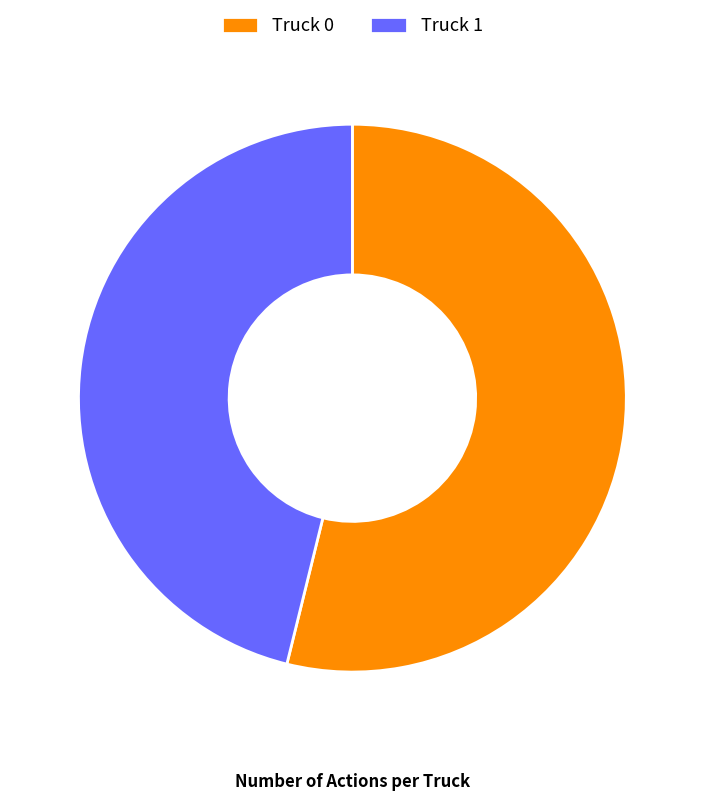

Is the sum of Truck 1 and Truck 0 greater than half?

Yes